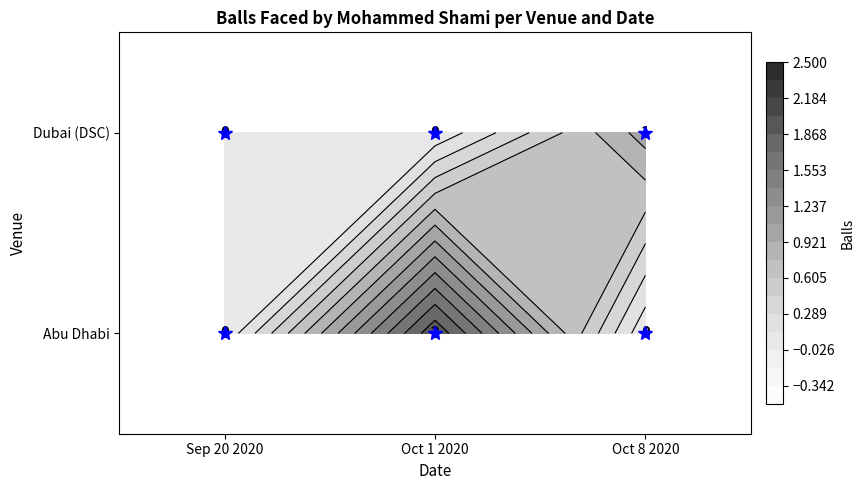

Is the value of Abu Dhabi at Sep 20 2020 greater than the value of Dubai (DSC) at Oct 1 2020?

No